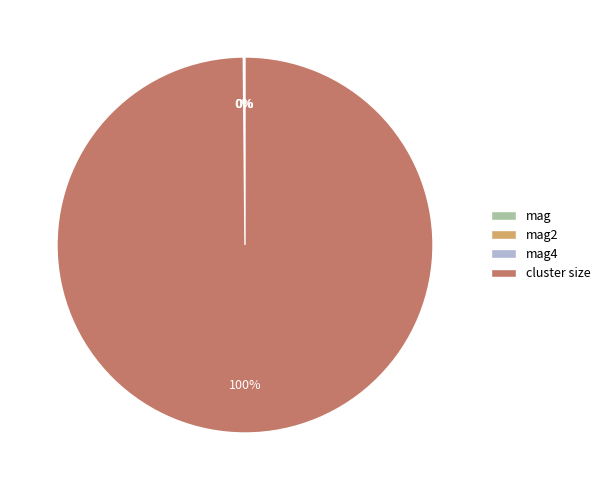

Which slice is the largest?

cluster size